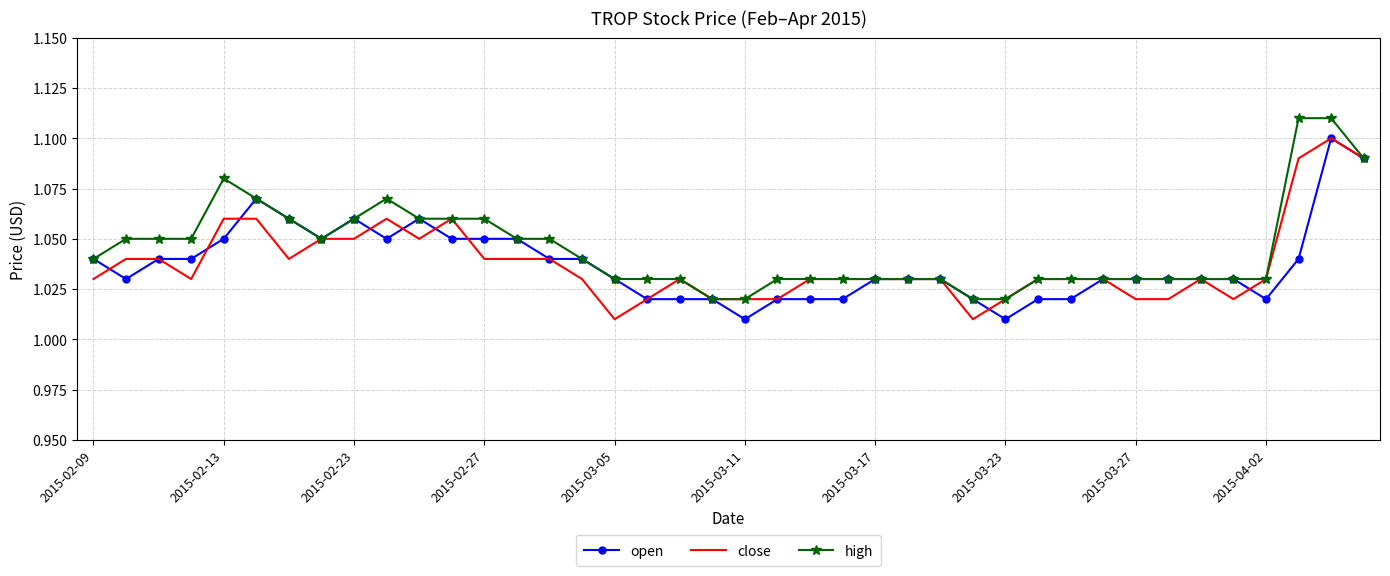

The value of high at 2015-03-27 is 0.6. True or false?

False